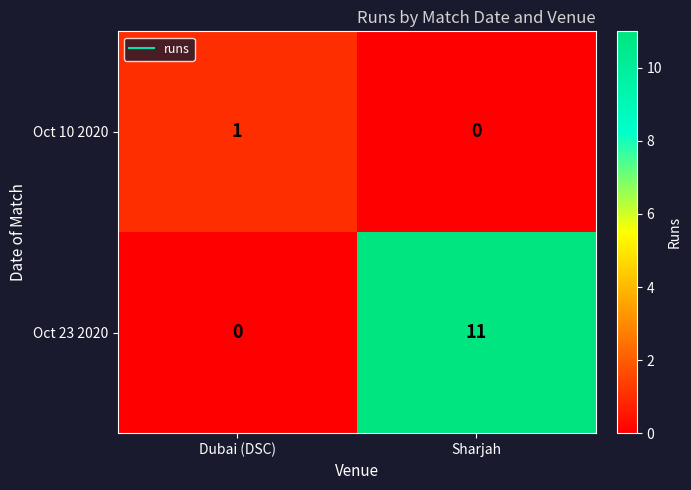

Is it true that Oct 23 2020 equals 0 at Dubai (DSC)?

True